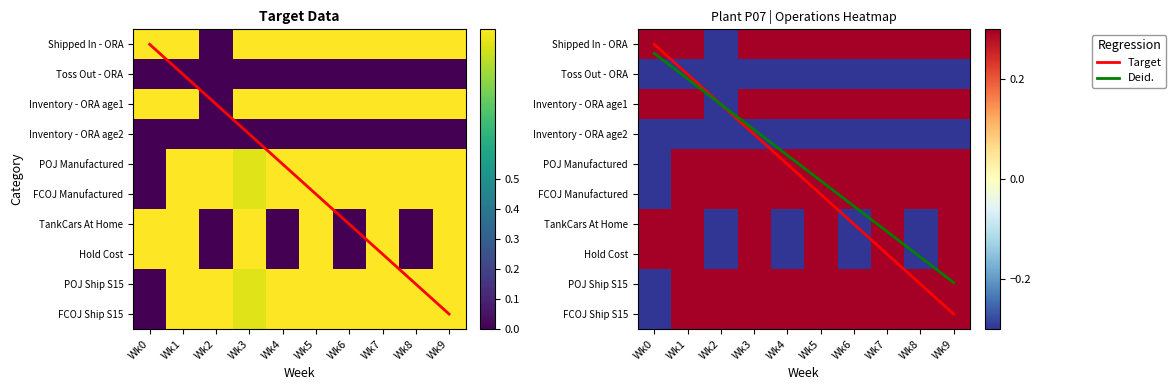

Is it true that Hold Cost equals 1.6 at Wk1?

False